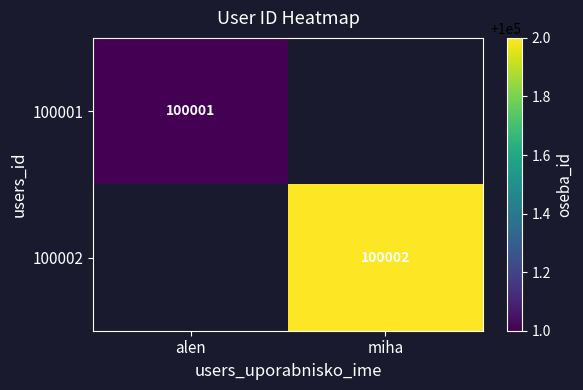

True or false: 100002 has a value of 100002 at miha.

True